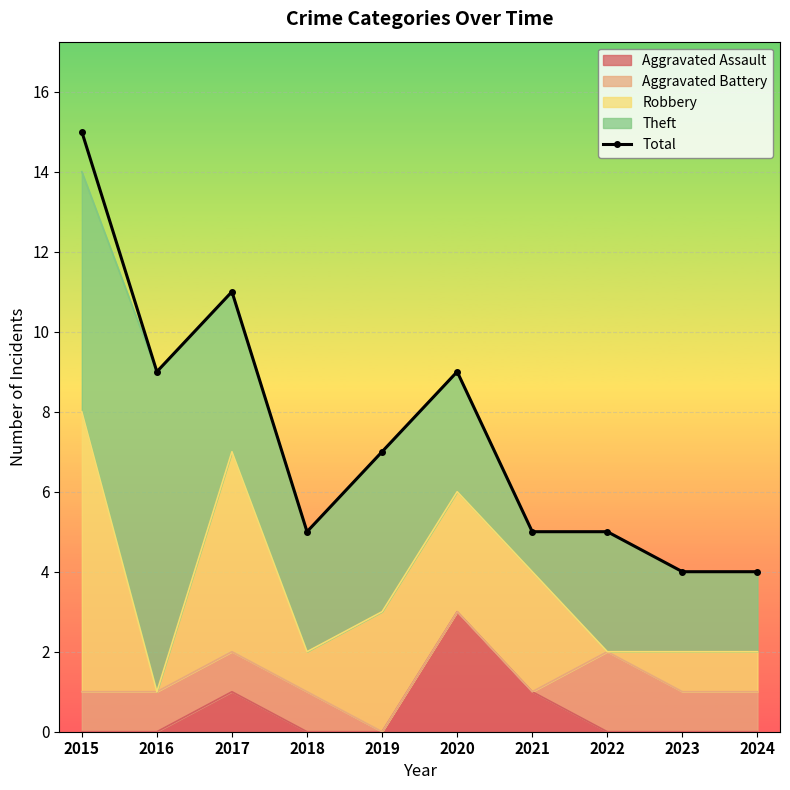

Rank the categories by value from lowest to highest.

2023, 2024, 2018, 2021, 2022, 2019, 2016, 2020, 2017, 2015